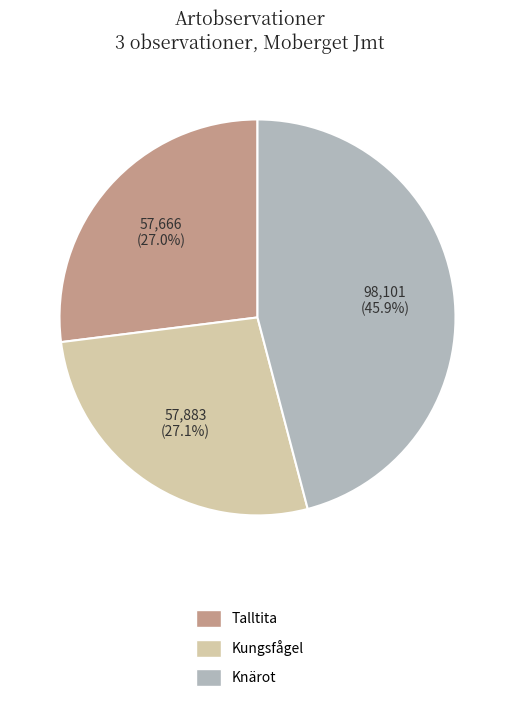

How many slices are in this pie chart?

3